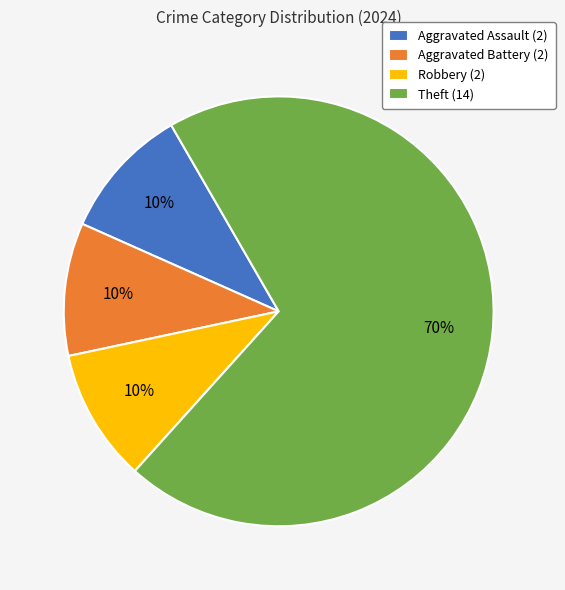

Does Robbery represent more than half of the total?

No